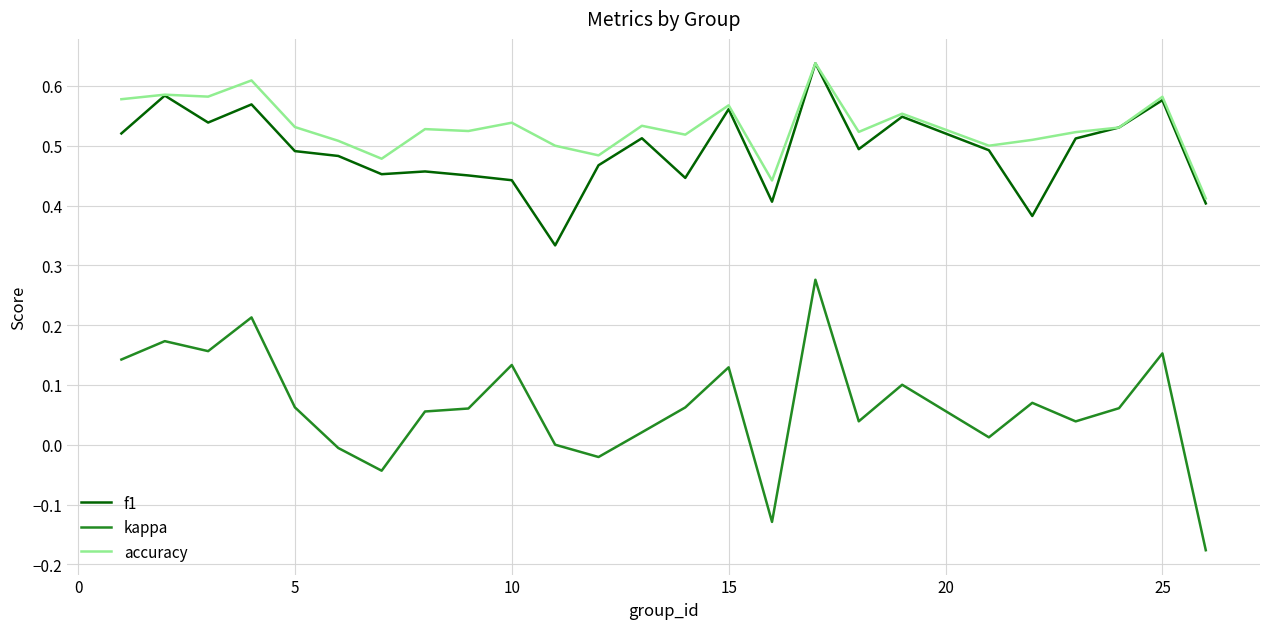

Which series has the largest total across all categories?

accuracy